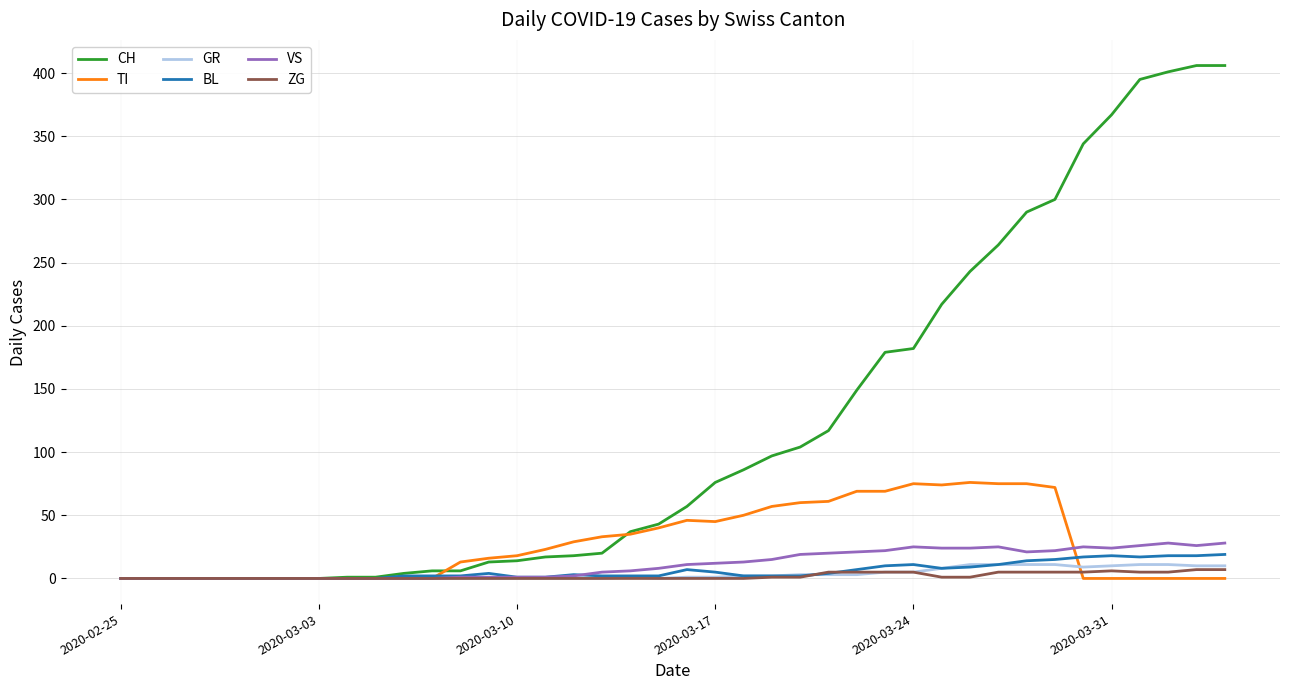

Which series has the widest spread of values?

CH